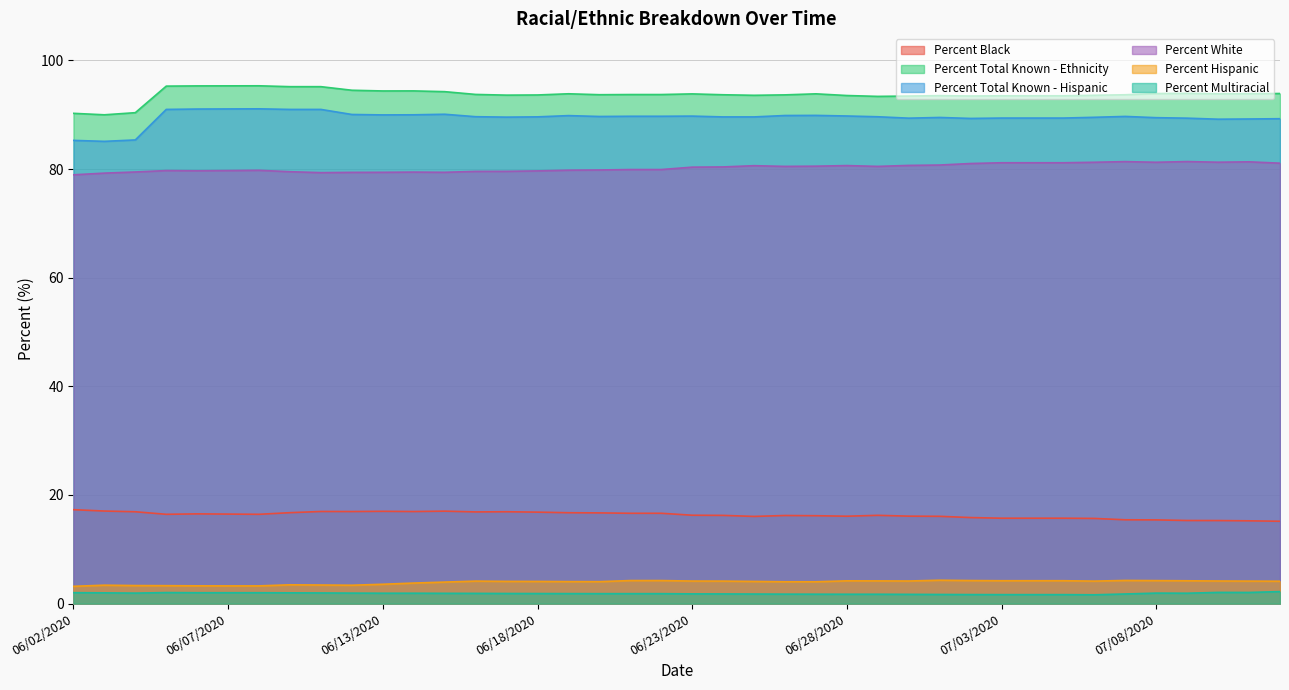

What are all the series names shown in the legend?

Percent Black, Percent Total Known - Ethnicity, Percent Total Known - Hispanic, Percent White, Percent Hispanic, Percent Multiracial